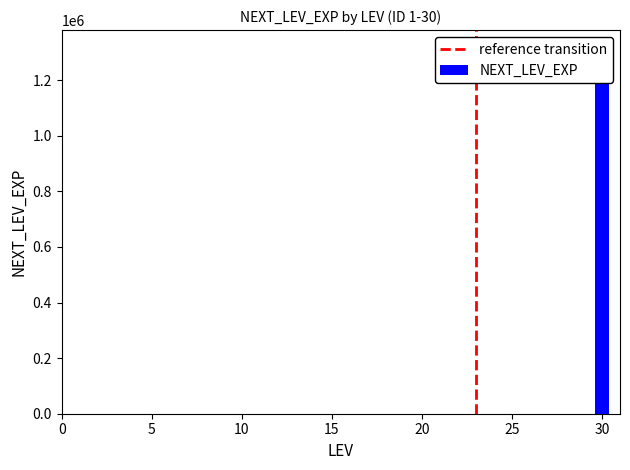

What is the greatest value displayed?

1200000